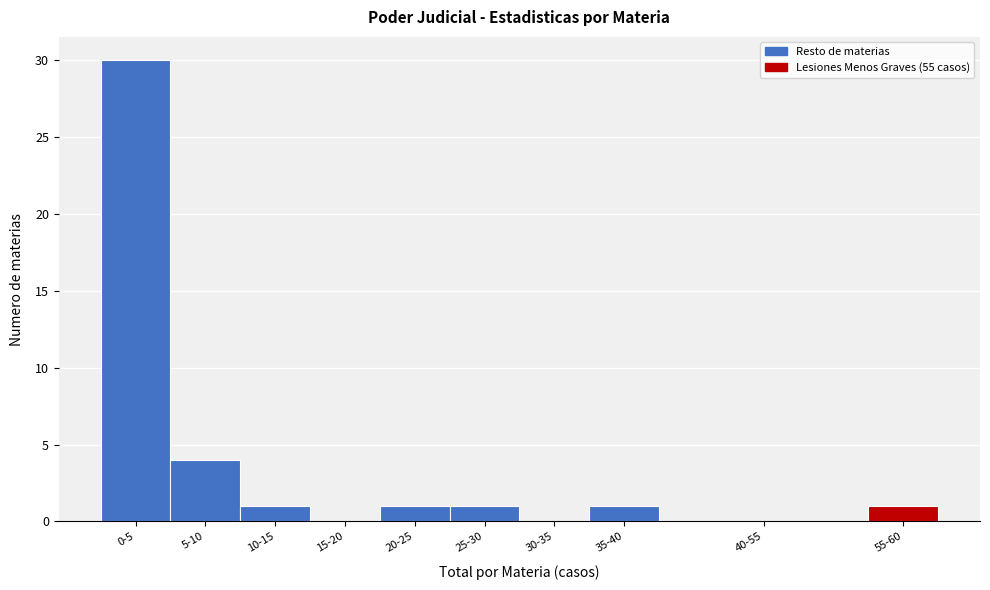

Reading right to left, list all the values displayed in this chart.

55-60=1	40-55=0	35-40=1	30-35=0	25-30=1	20-25=1	15-20=0	10-15=1	5-10=4	0-5=30